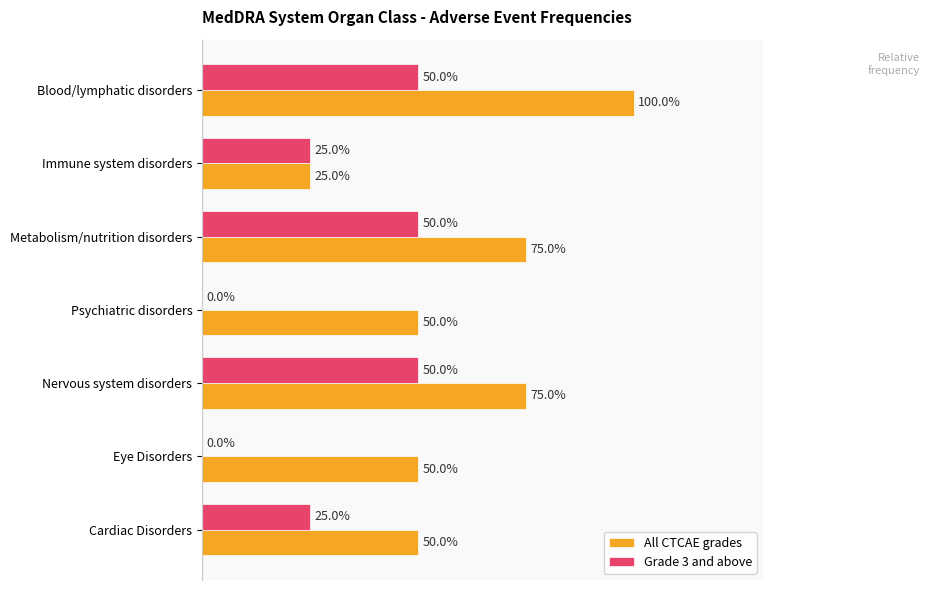

What are all the series names shown in the legend?

All CTCAE grades, Grade 3 and above